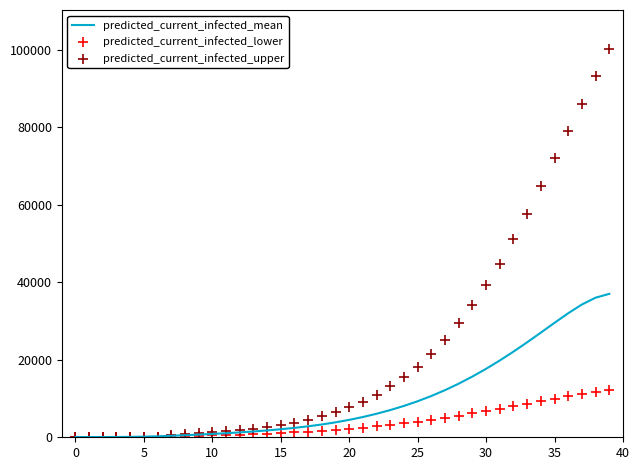

What are all the series names shown in the legend?

predicted_current_infected_mean, predicted_current_infected_lower, predicted_current_infected_upper